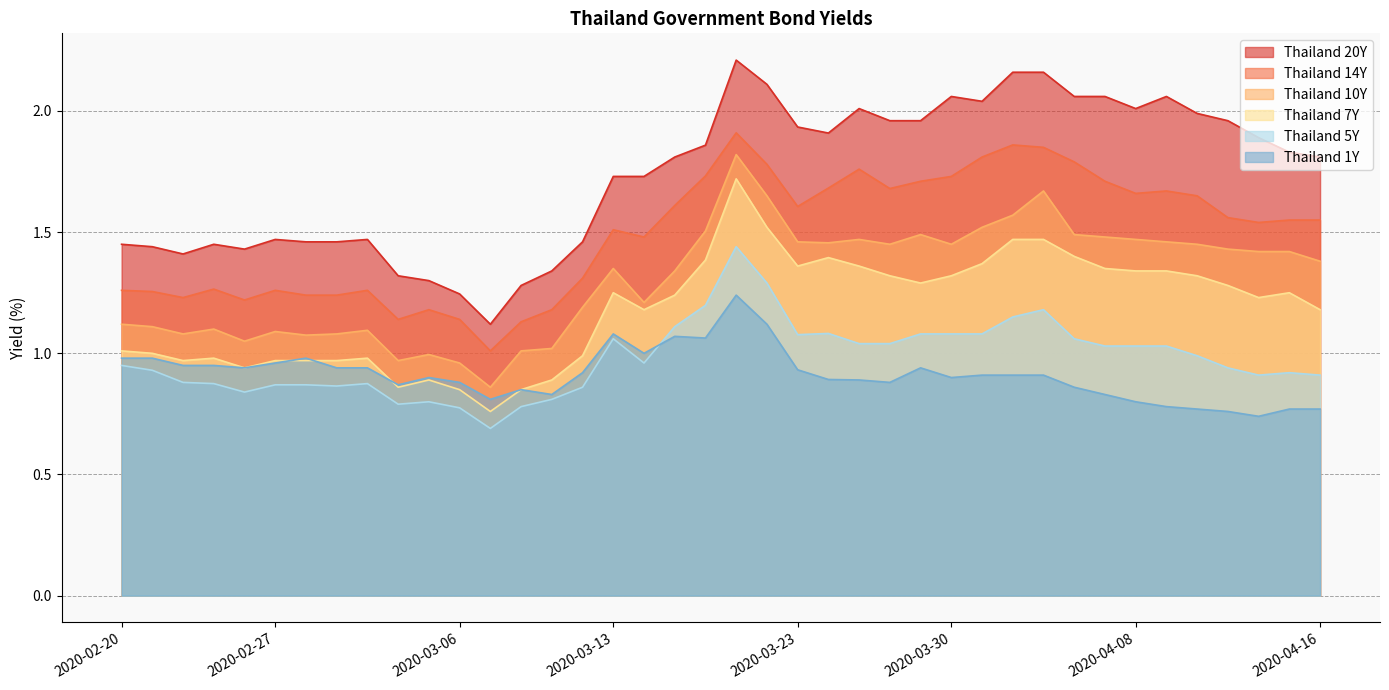

How many lines are shown in the chart?

6